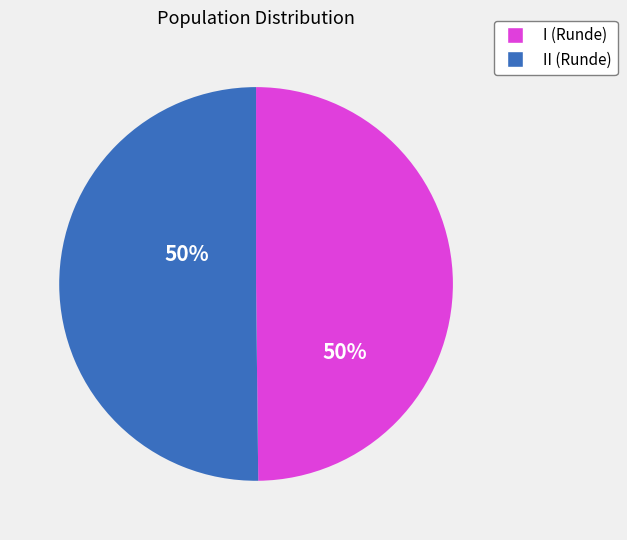

How many segments does this pie chart have?

2